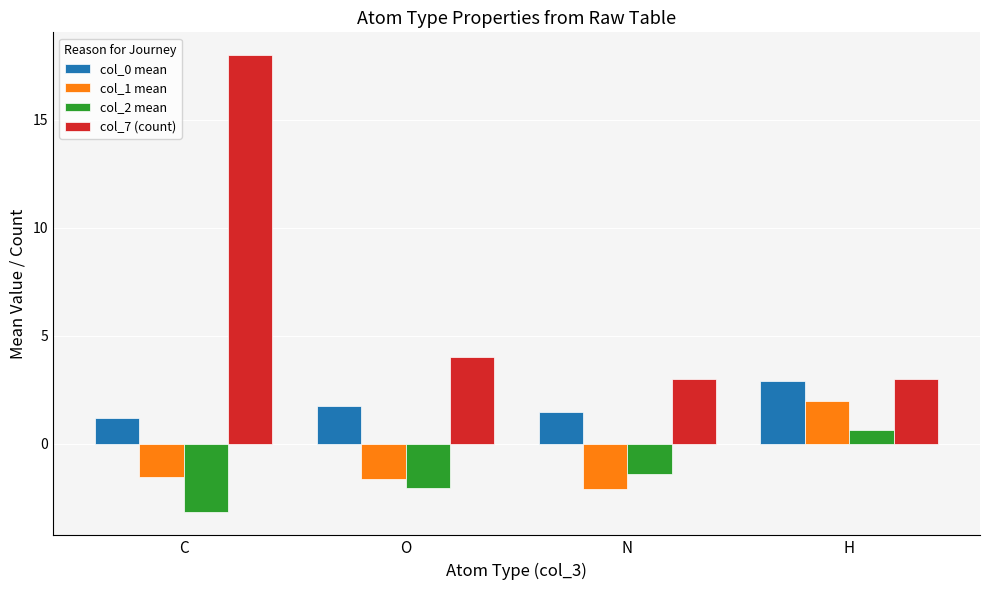

Are the bars grouped side by side (vs. stacked)?

Yes